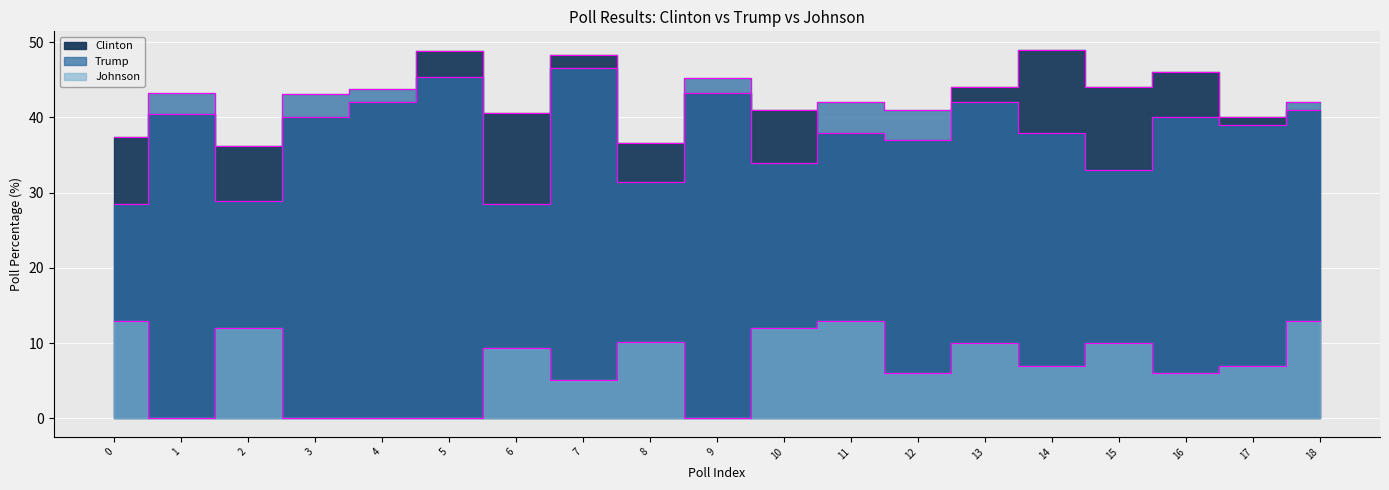

Which series has the largest range (max minus min)?

Trump